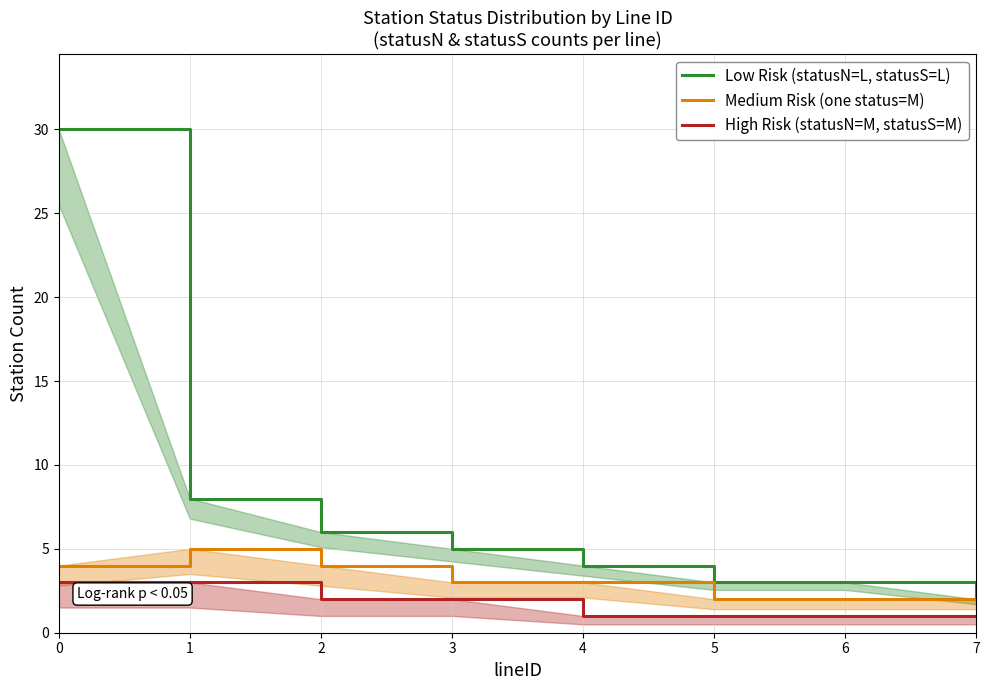

What are all the series names shown in the legend?

Low Risk (statusN=L, statusS=L), Medium Risk (one status=M), High Risk (statusN=M, statusS=M)